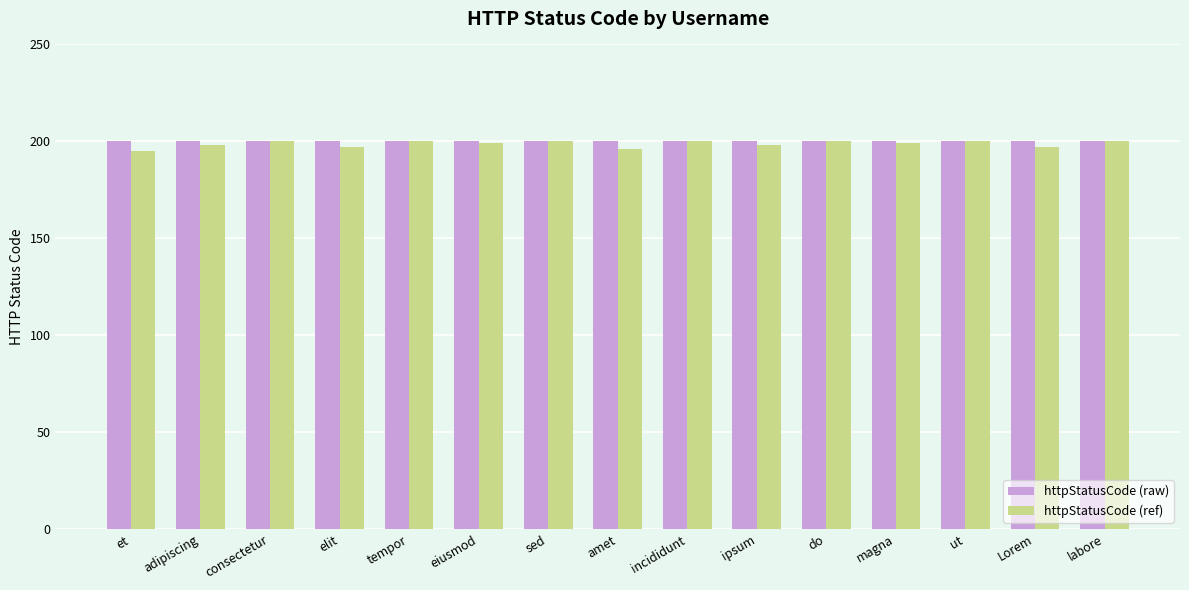

At how many categories does at least one series exceed 195?

15